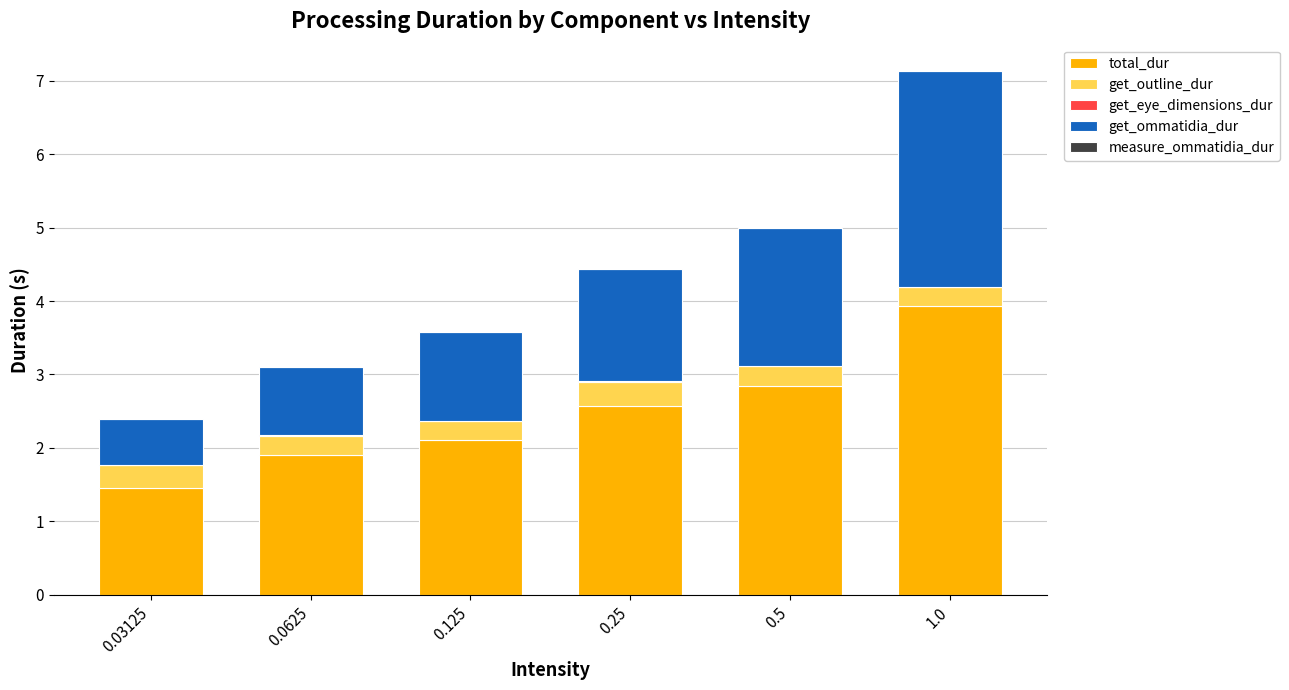

The value of total_dur at 0.5 is 4.2. True or false?

False